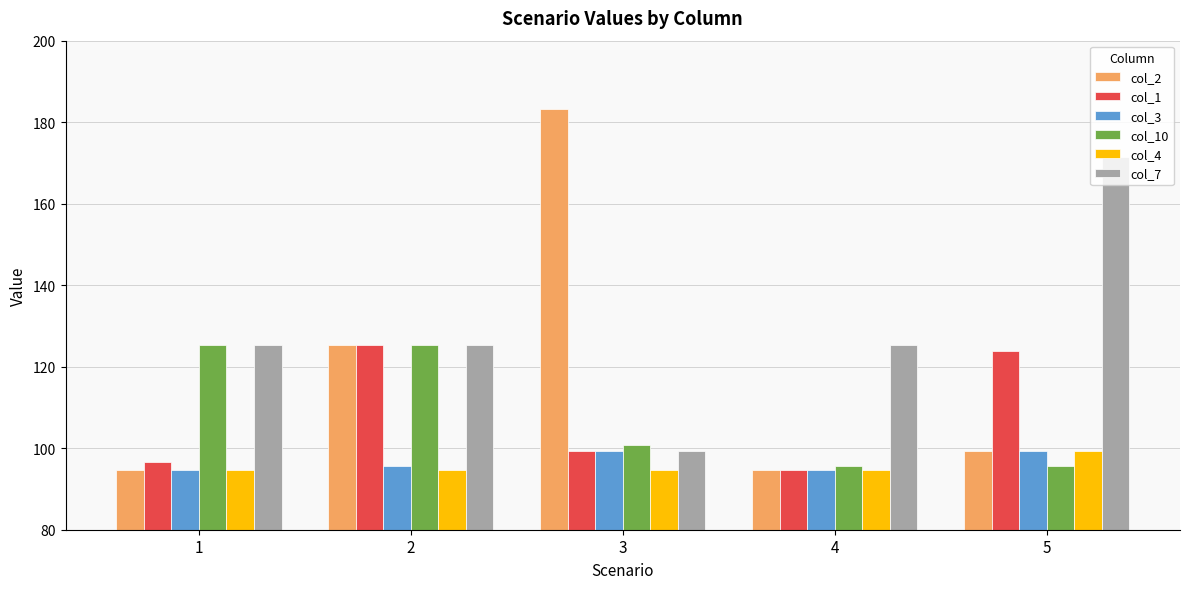

At how many categories does at least one series exceed 98?

5